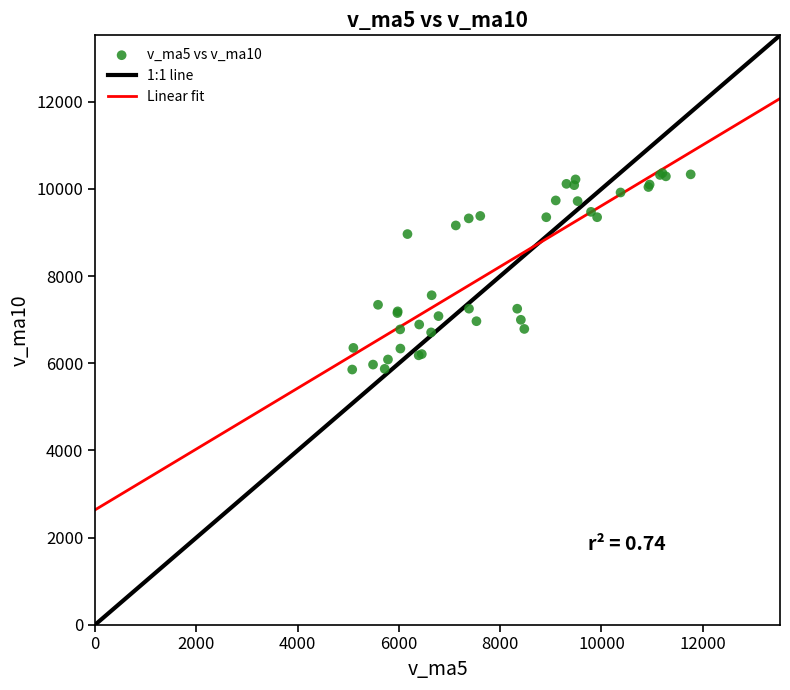

What Y value in the scatter plot is closest to 8110?

7560.8